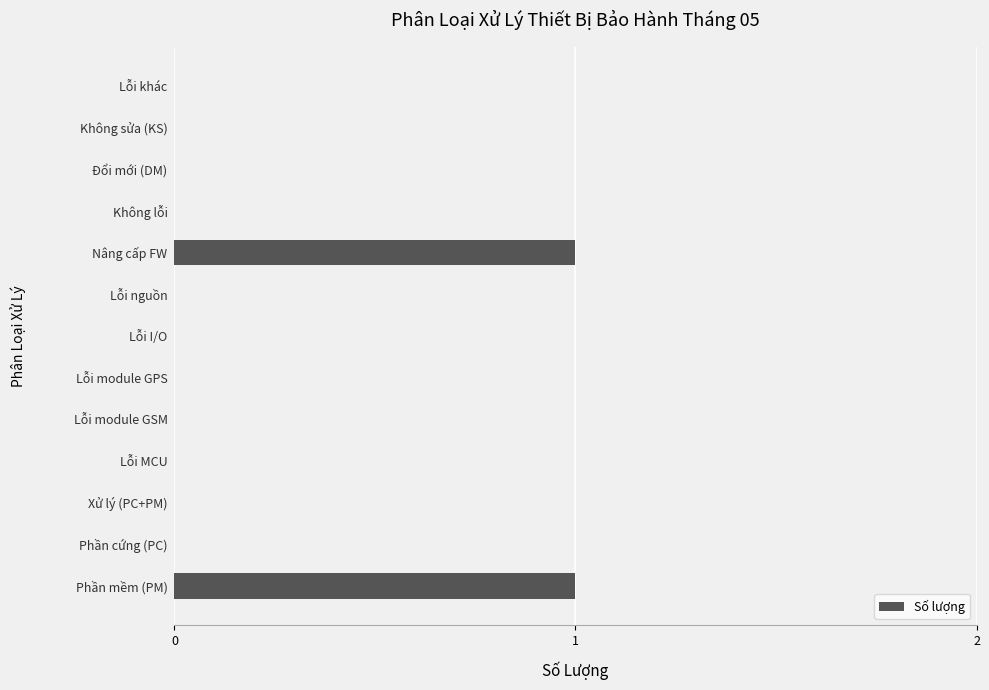

Reading bottom to top, list all the values displayed in this chart.

Phần mềm (PM)=1	Phần cứng (PC)=0	Xử lý (PC+PM)=0	Lỗi MCU=0	Lỗi module GSM=0	Lỗi module GPS=0	Lỗi I/O=0	Lỗi nguồn=0	Nâng cấp FW=1	Không lỗi=0	Đổi mới (DM)=0	Không sửa (KS)=0	Lỗi khác=0